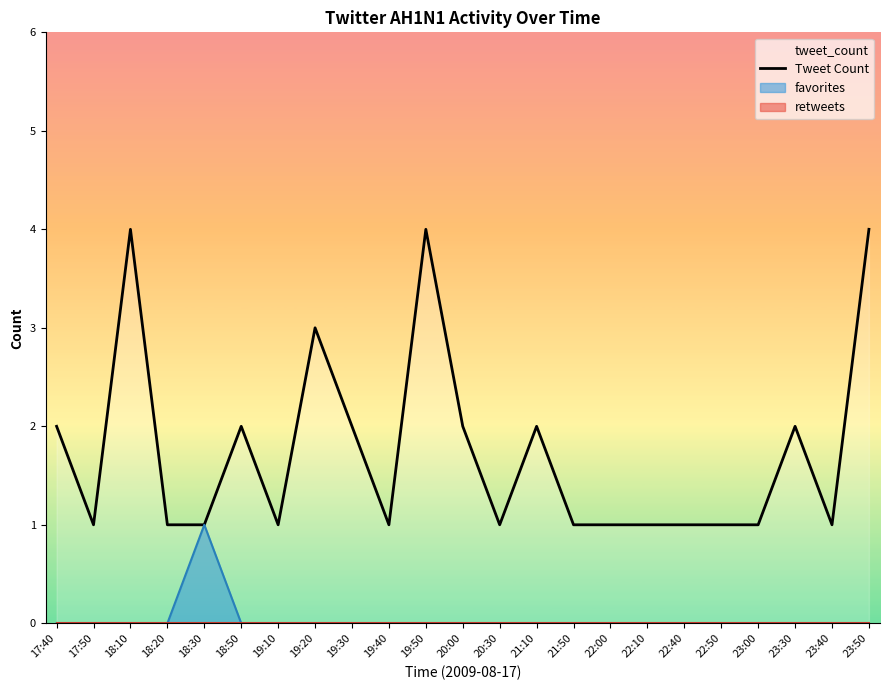

Is it true that the value at 23:30 is 1?

False